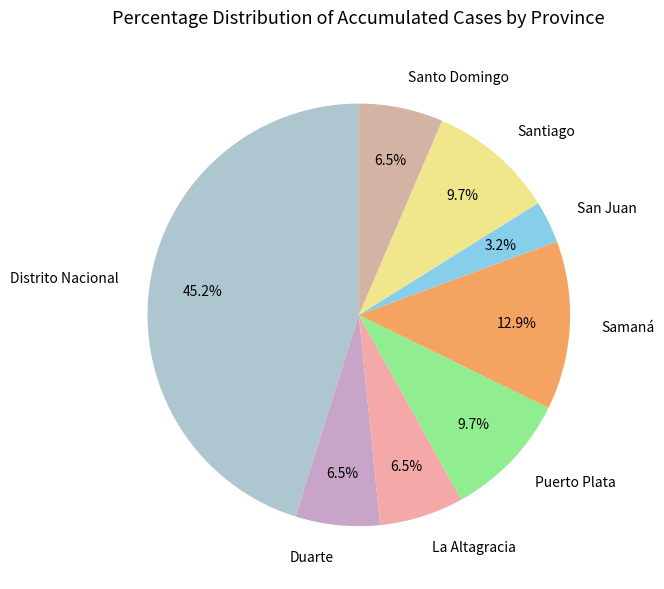

Is Santiago the majority of the pie?

No